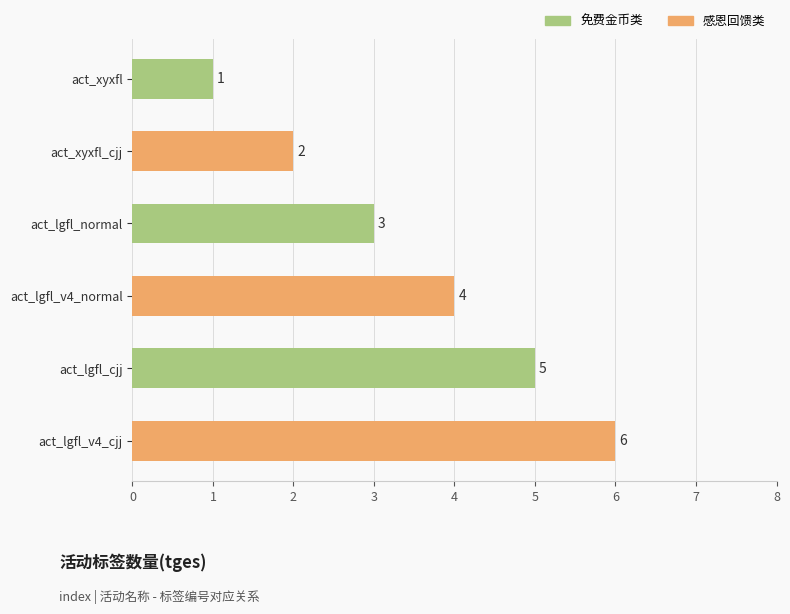

The chart shows a value of 1 at act_xyxfl. True or false?

True